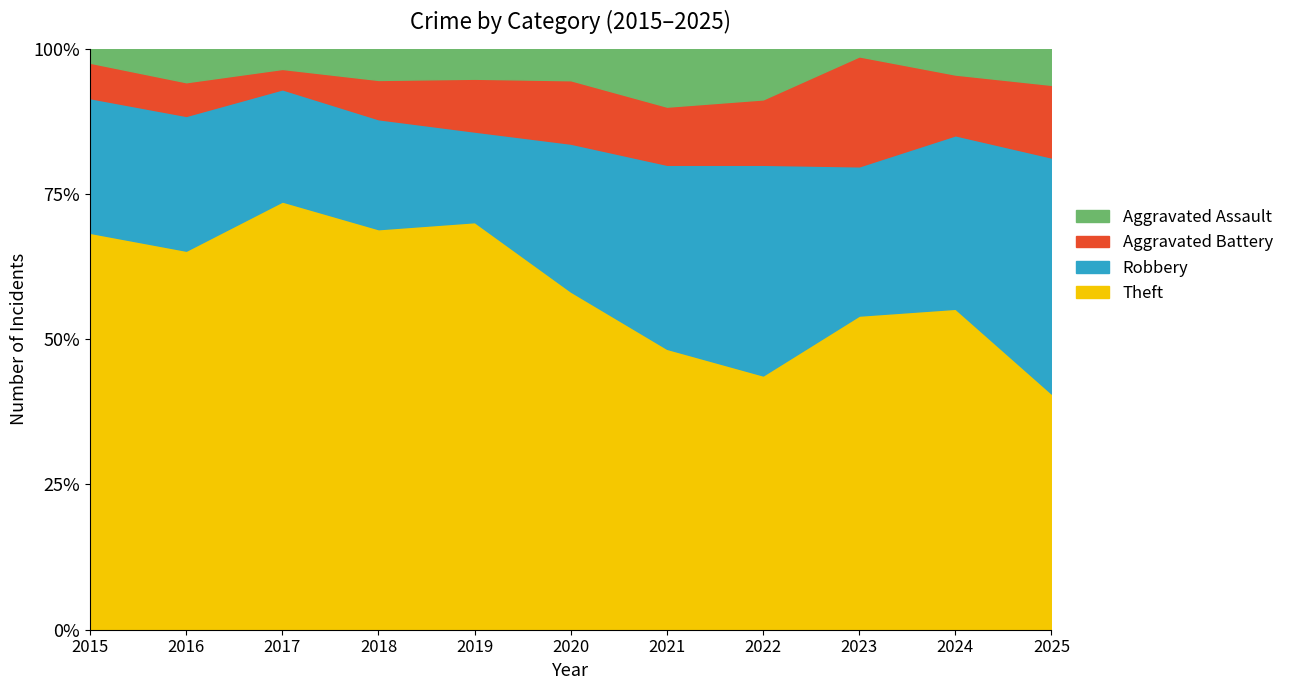

What are all the series names shown in the legend?

Aggravated Assault, Aggravated Battery, Robbery, Theft